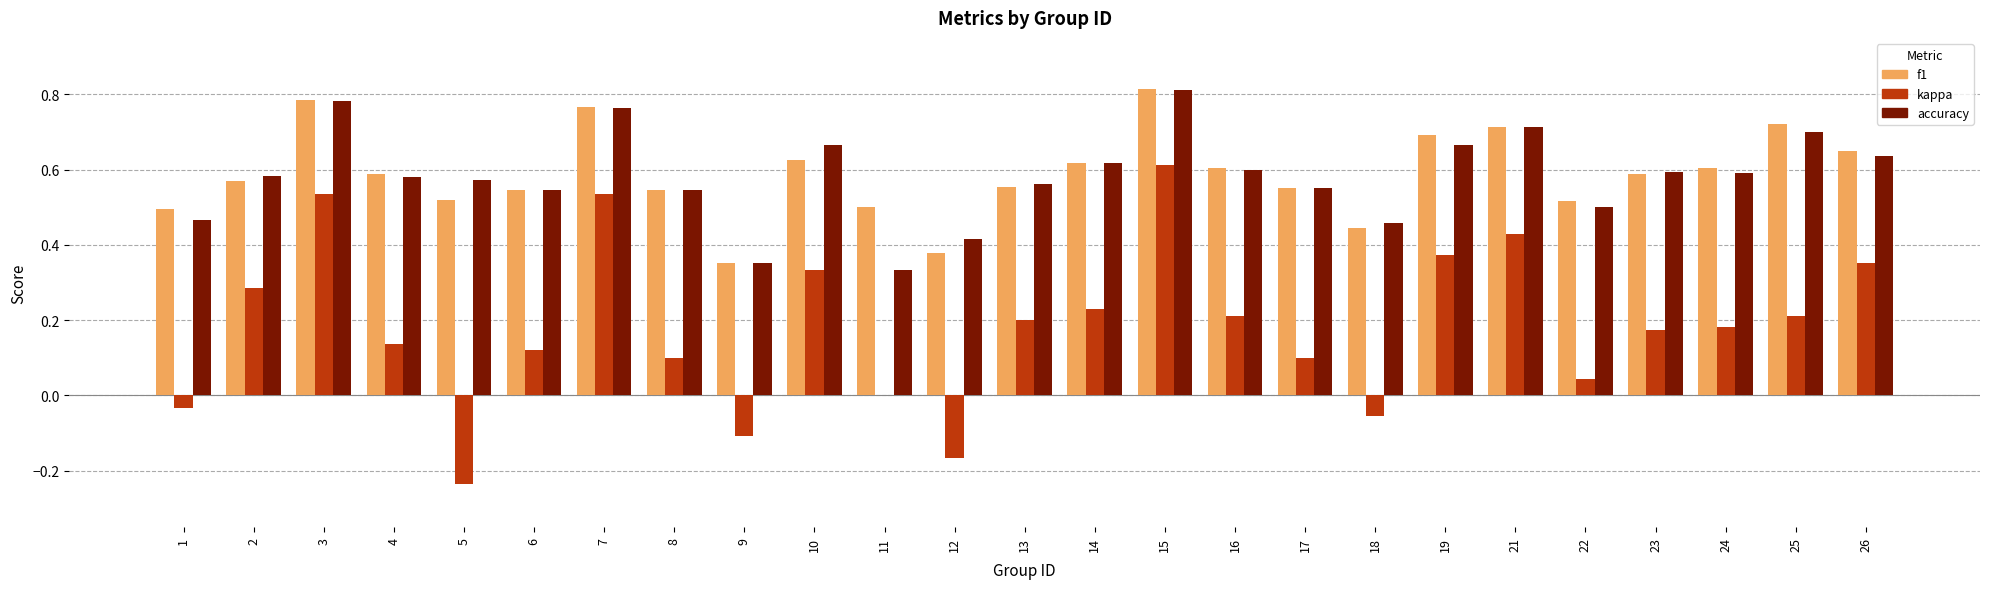

What is the sum of all kappa values?

4.6